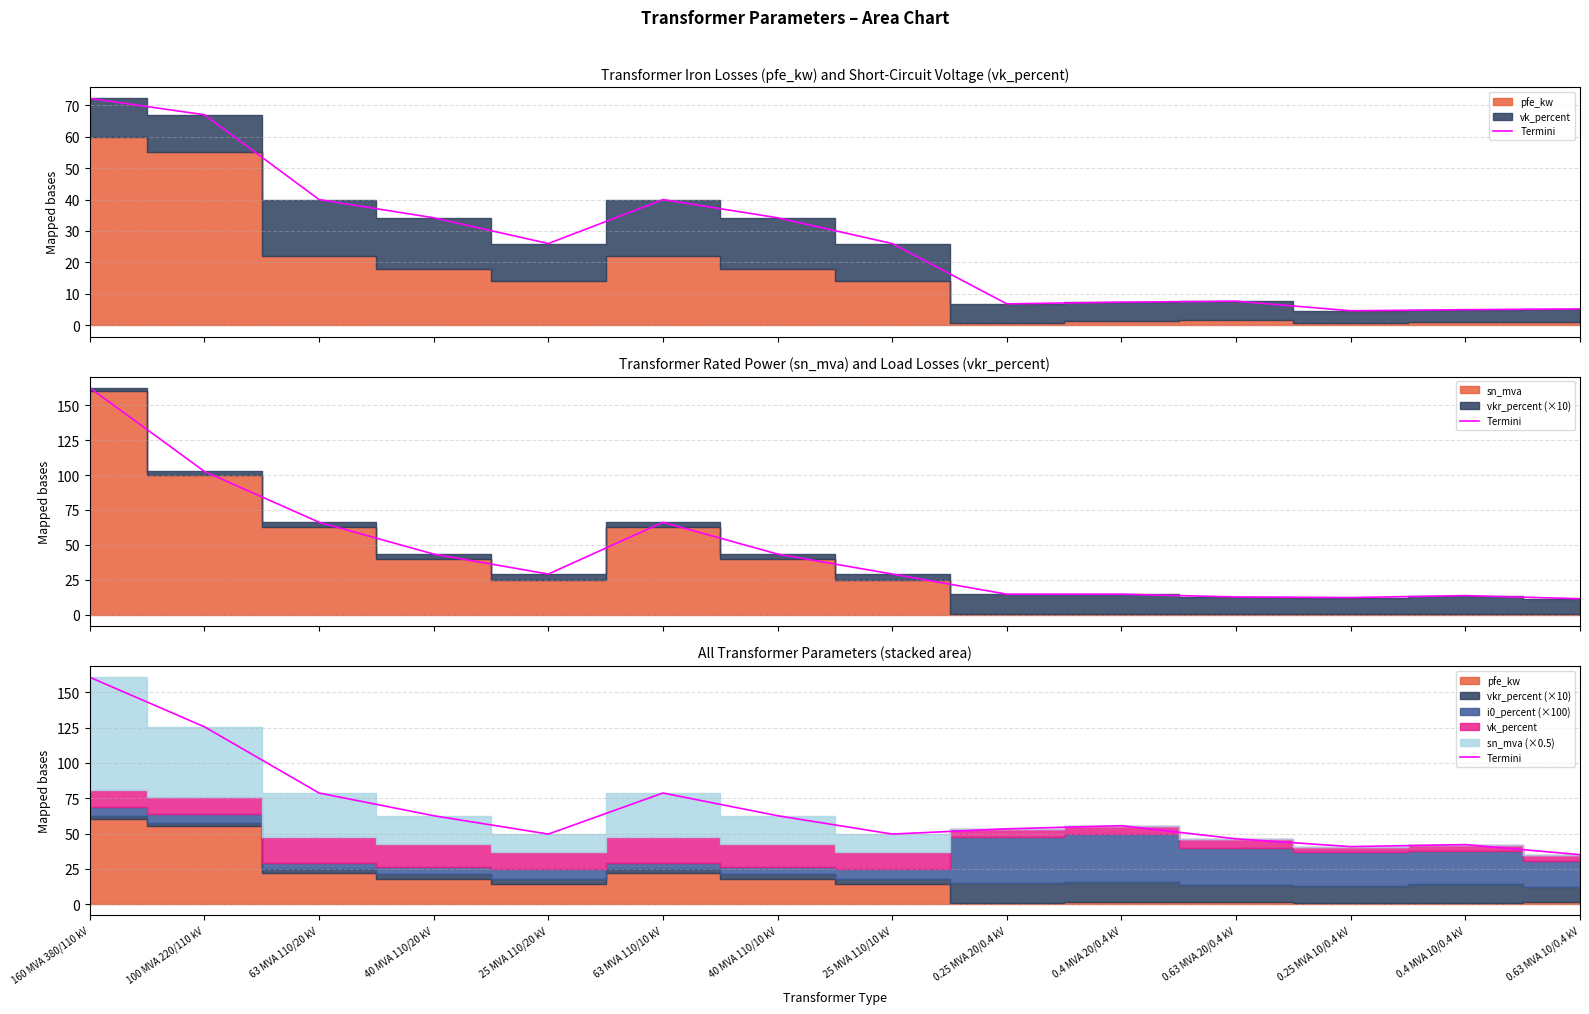

Where is the first local minimum?

25 MVA 110/20 kV